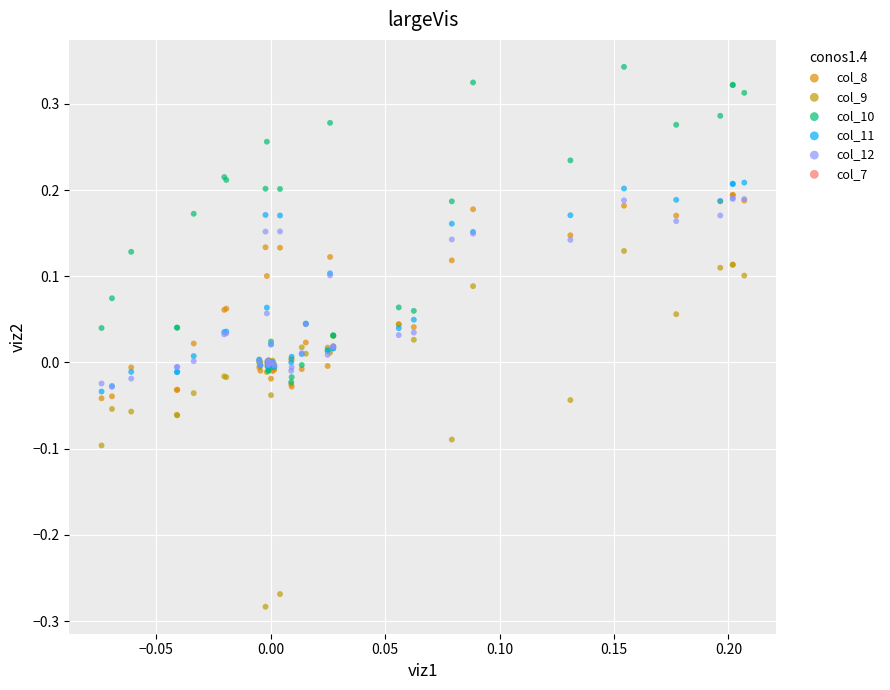

Which series contains the highest Y value?

col_10